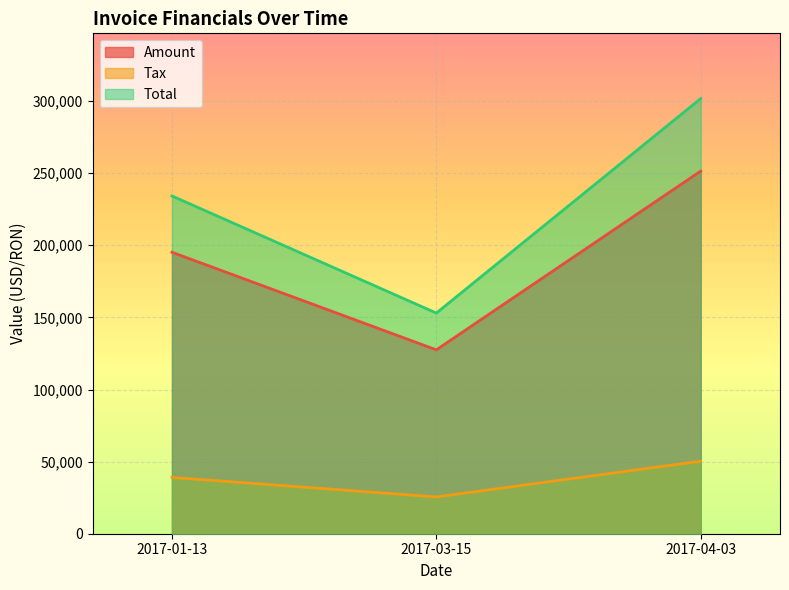

What is the label of the 1st point from the right?

2017-04-03